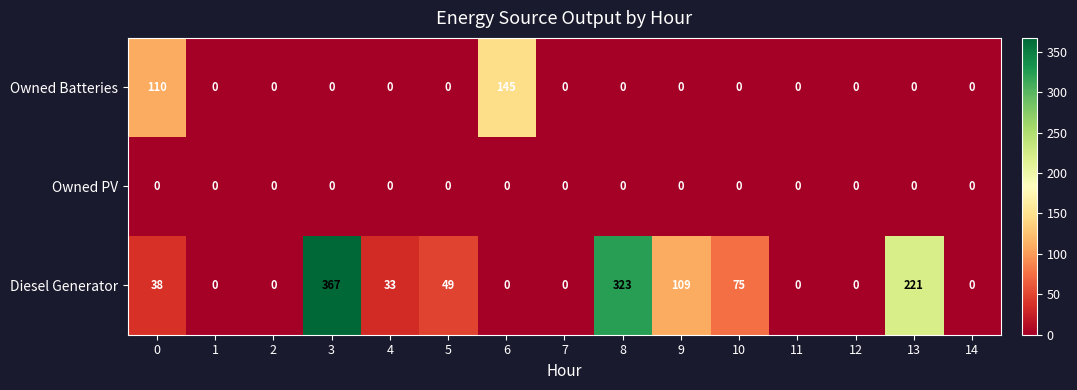

How many distinct data groups are displayed?

3